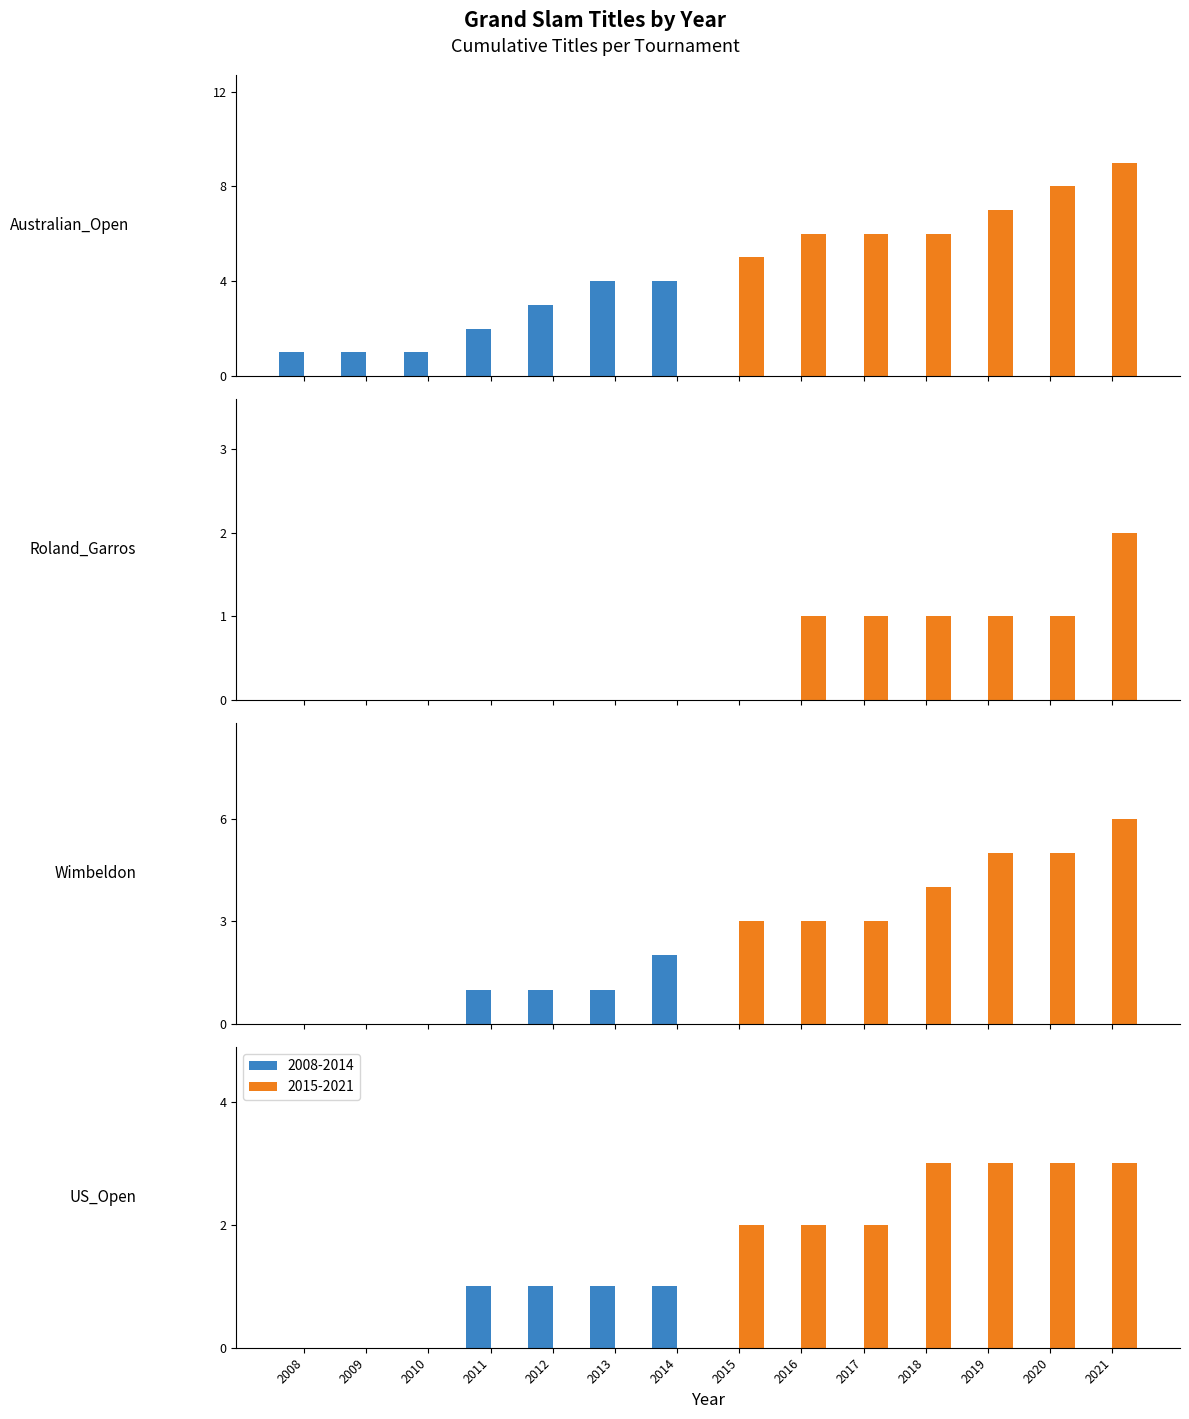

What is the total value across all series at 2018?

14